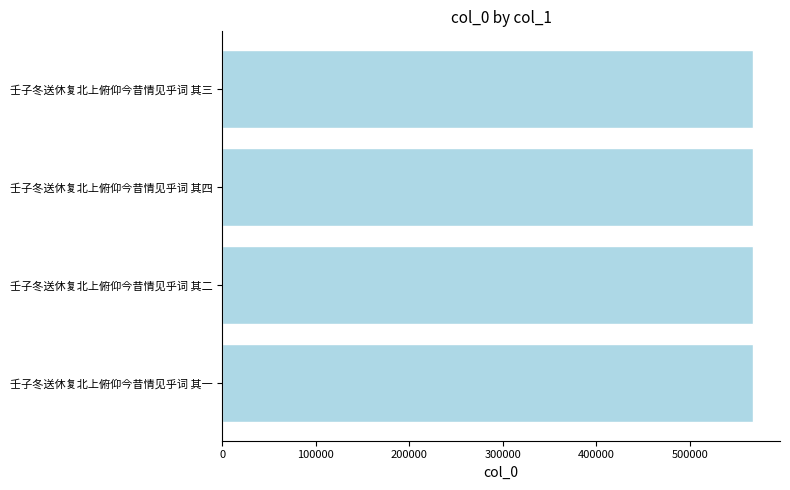

How many values are below 568182?

2